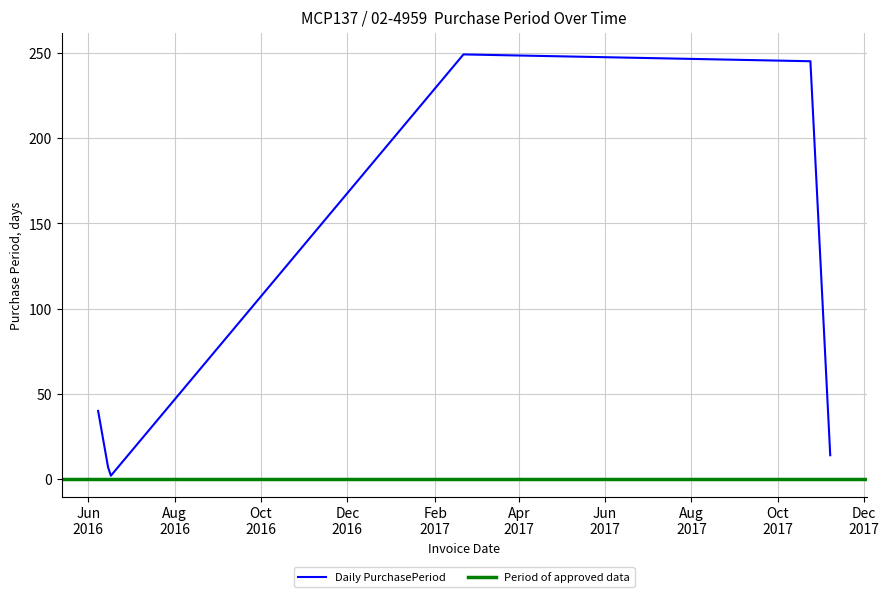

List the labels in order of value, smallest first.

2016-06-17, 2016-06-15, 2017-11-07, 2016-06-08, 2017-10-24, 2017-02-21